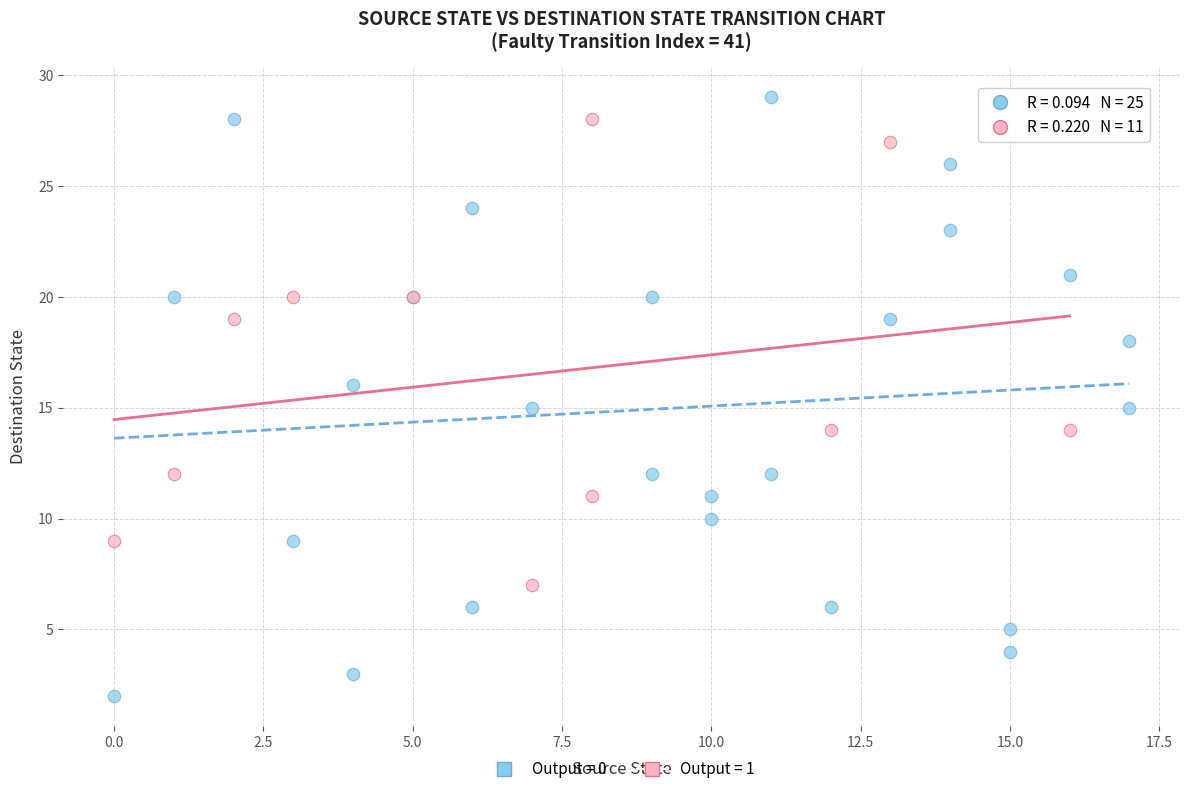

Which series contains the lowest Y value?

Output = 0